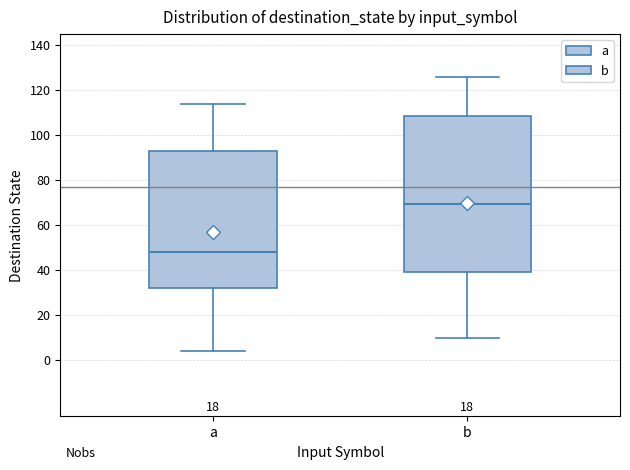

Where is the upper edge of the box for a on the y-axis? The values are not printed on the chart, so give them approximately, as read against the axis.

92